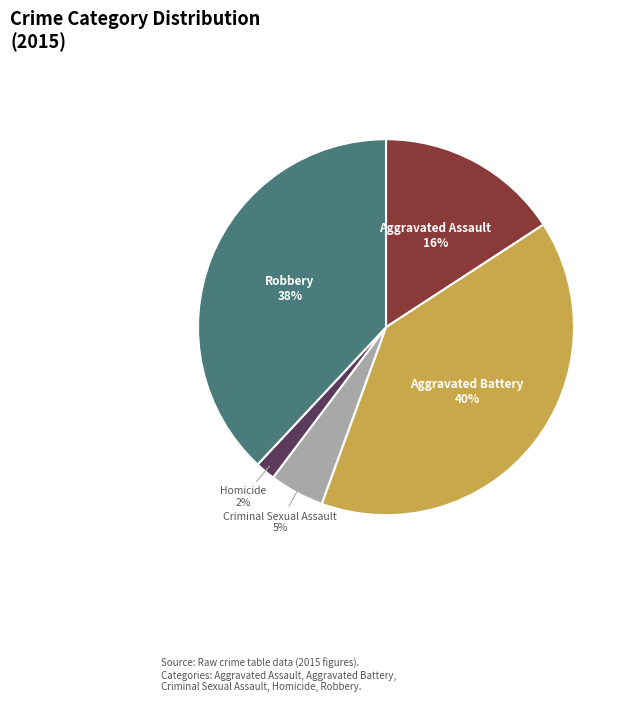

Is there a majority slice in this chart?

No